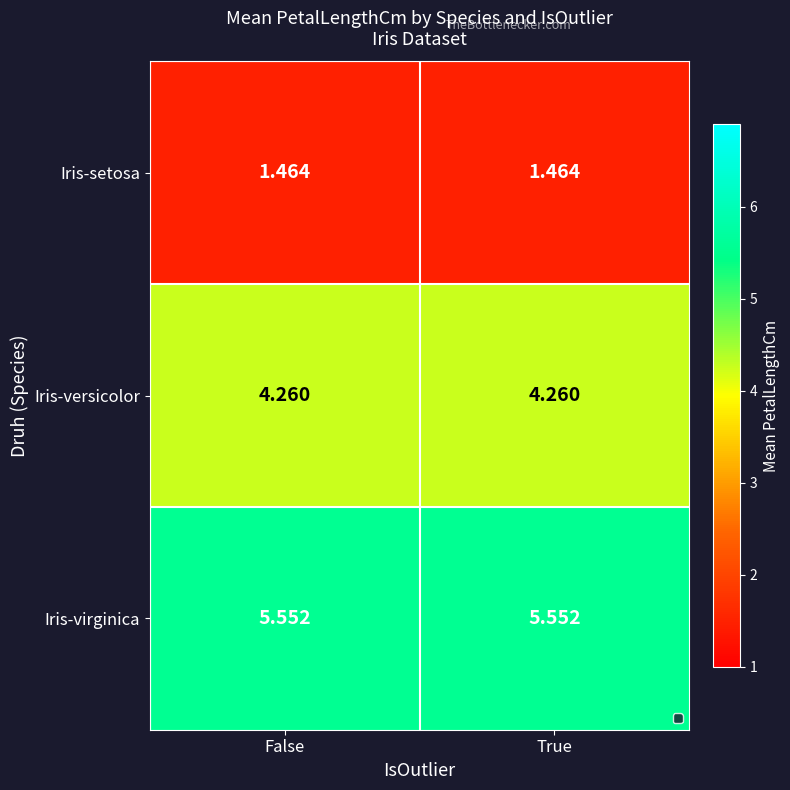

List the series in order of their peak value, lowest first.

Iris-setosa, Iris-versicolor, Iris-virginica